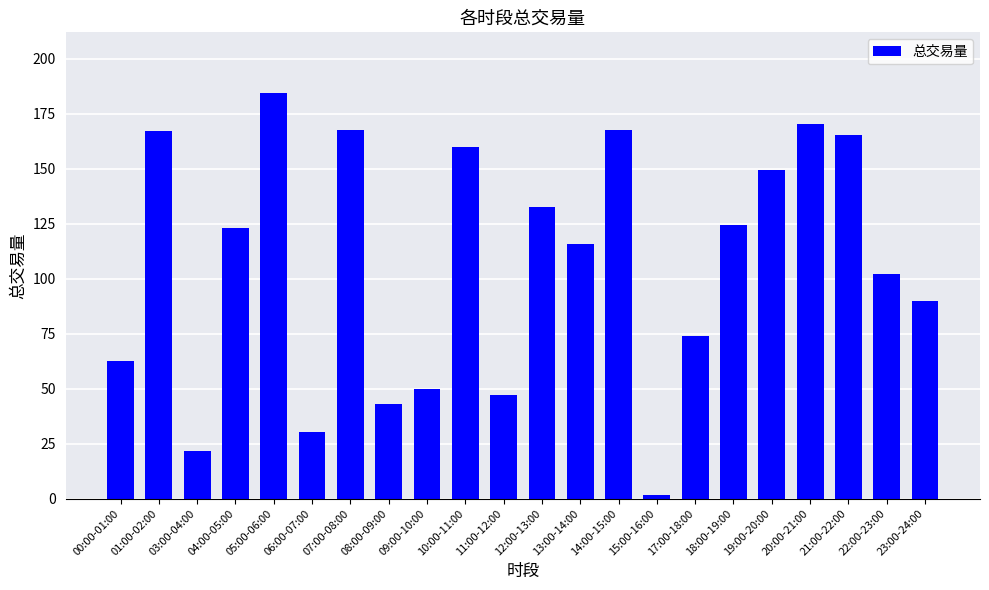

How many values exceed 123?

11